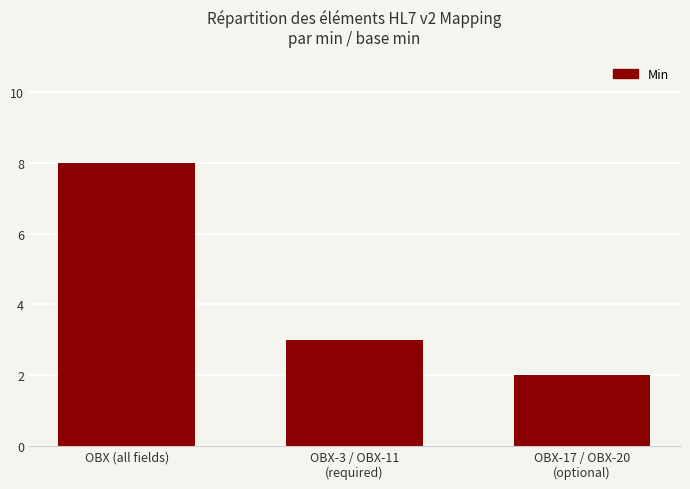

True or false: the data shows 2 at OBX-17 / OBX-20
(optional).

True